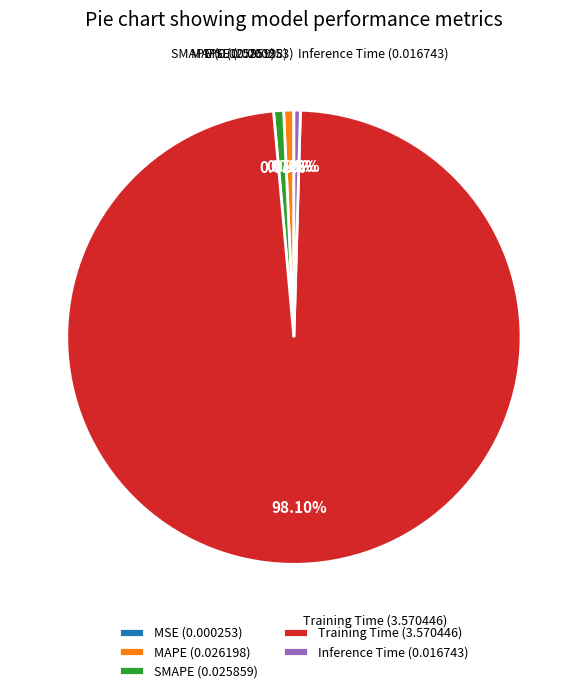

Is there any slice that represents more than half of the pie?

Yes